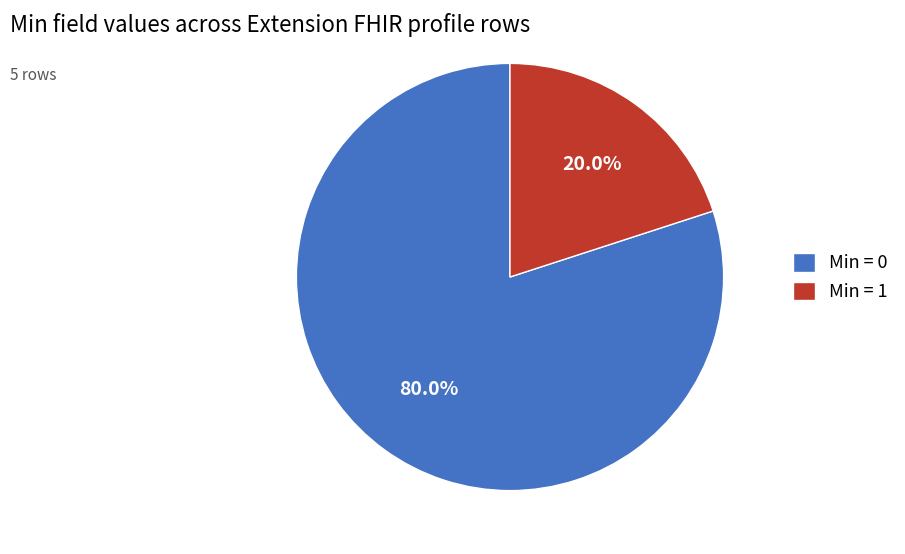

Rank the categories by value from highest to lowest.

Min = 0, Min = 1